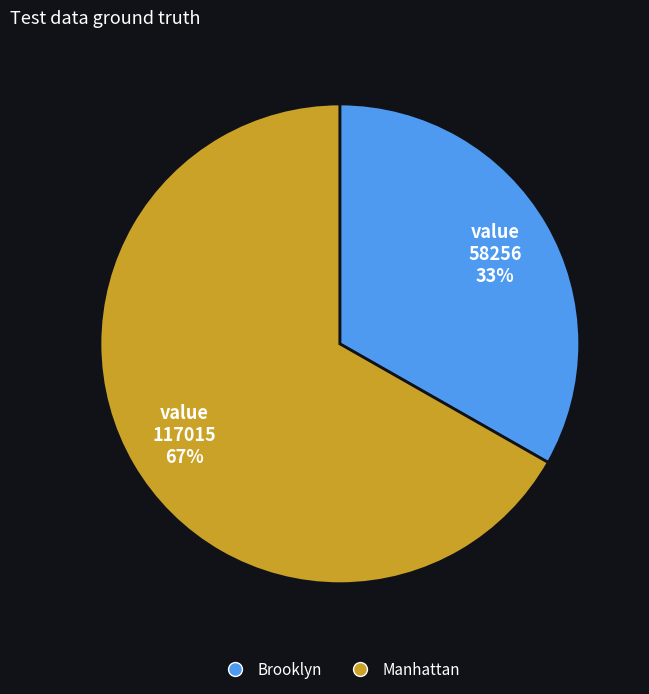

Which has a higher value, Manhattan or Brooklyn?

Manhattan